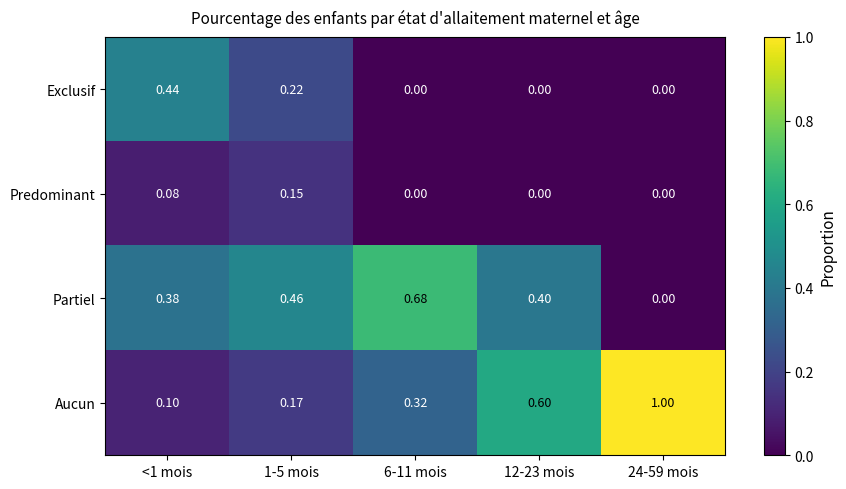

What is the total value across all series at <1 mois?

1.0